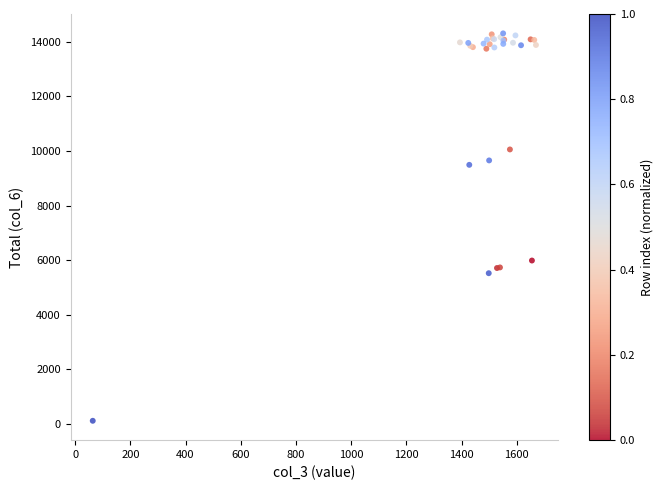

What Y value in the scatter plot is closest to 7211?

5986.9